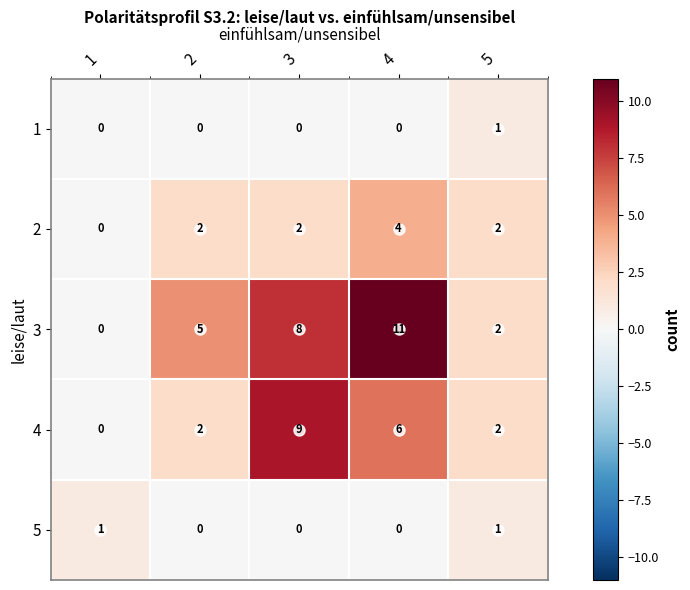

At how many categories does at least one series exceed 0?

5